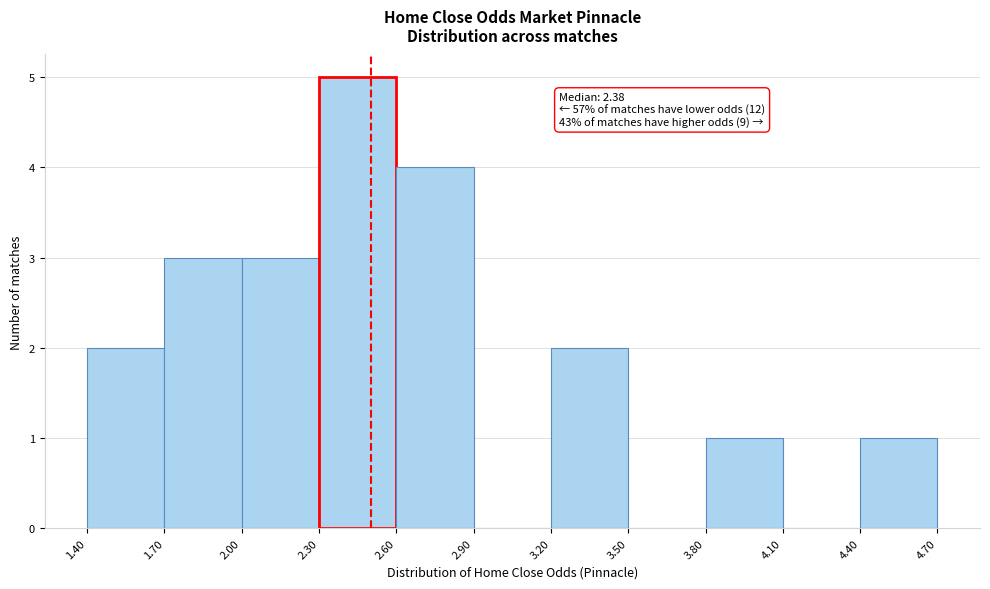

Over which range of the x-axis is the bar tallest?

2.30 to 2.60